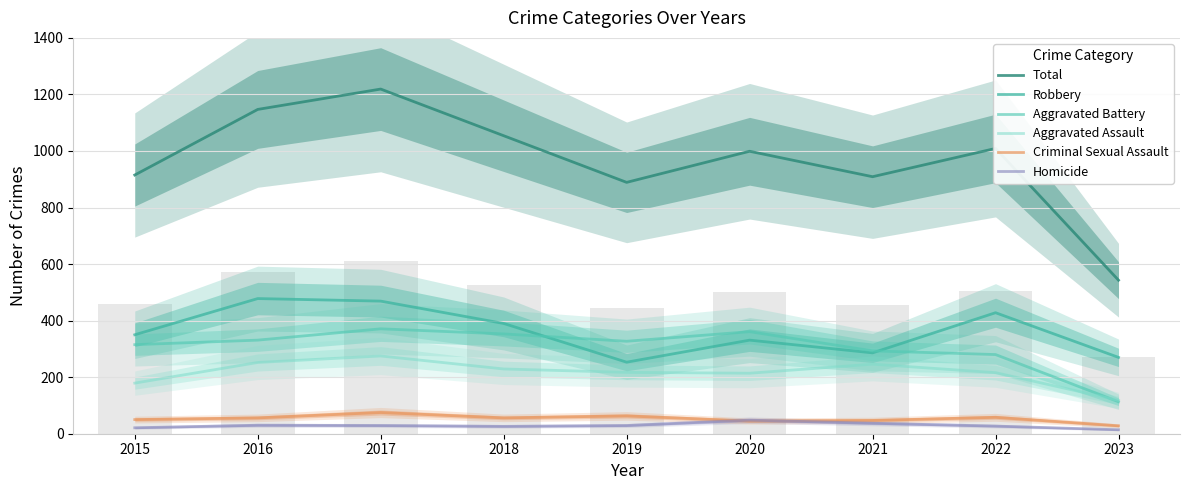

At how many categories does at least one series exceed 1125?

2